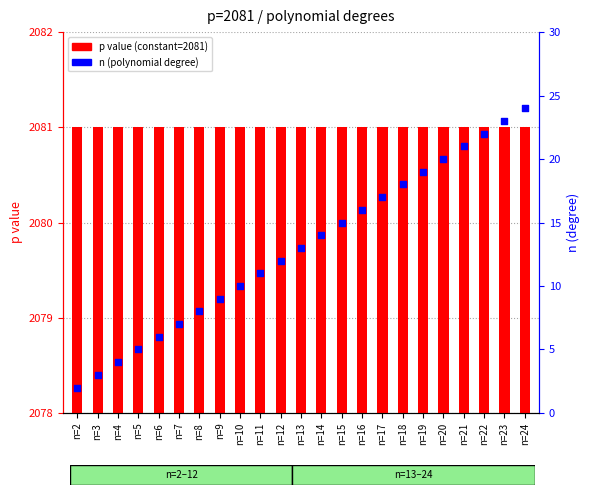

Which series contains the highest Y value?

p value